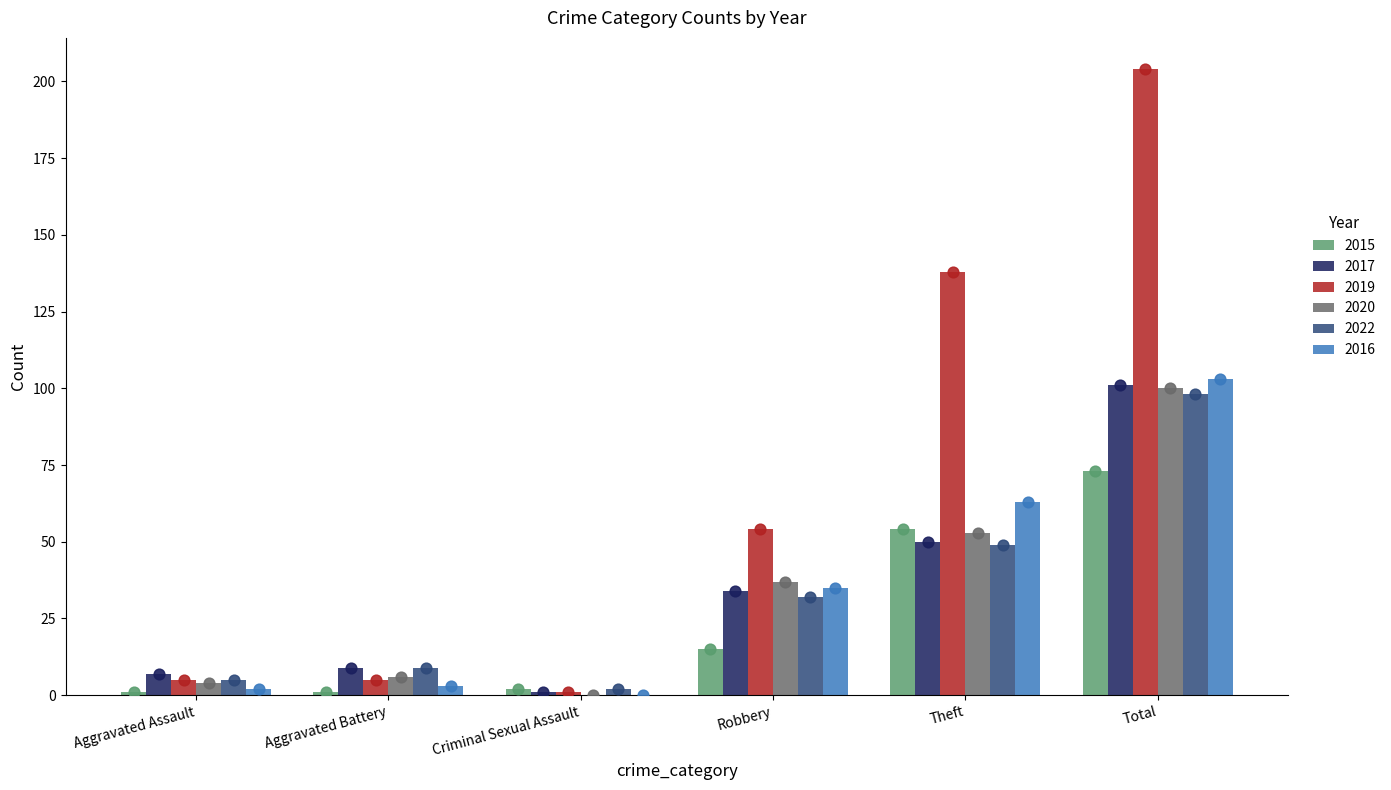

Is the value of 2017 at Criminal Sexual Assault greater than the value of 2015 at Theft?

No